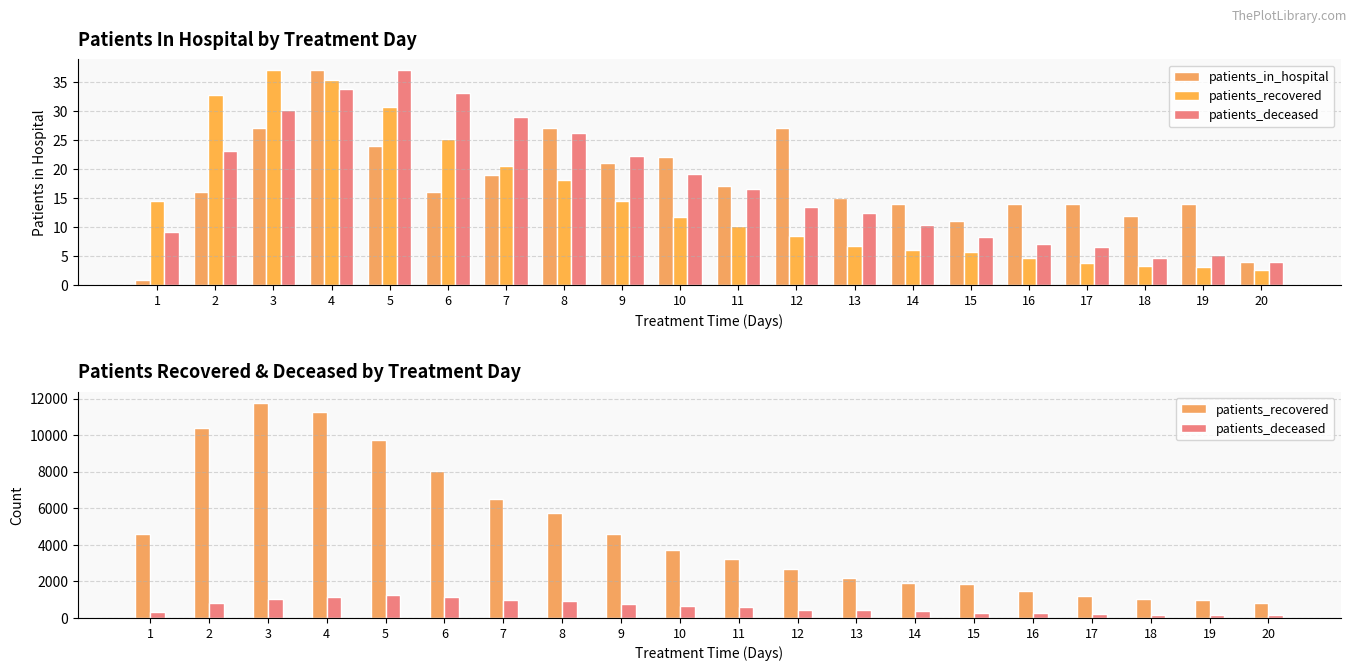

True or false: patients_in_hospital has a value of 49 at 4.

False